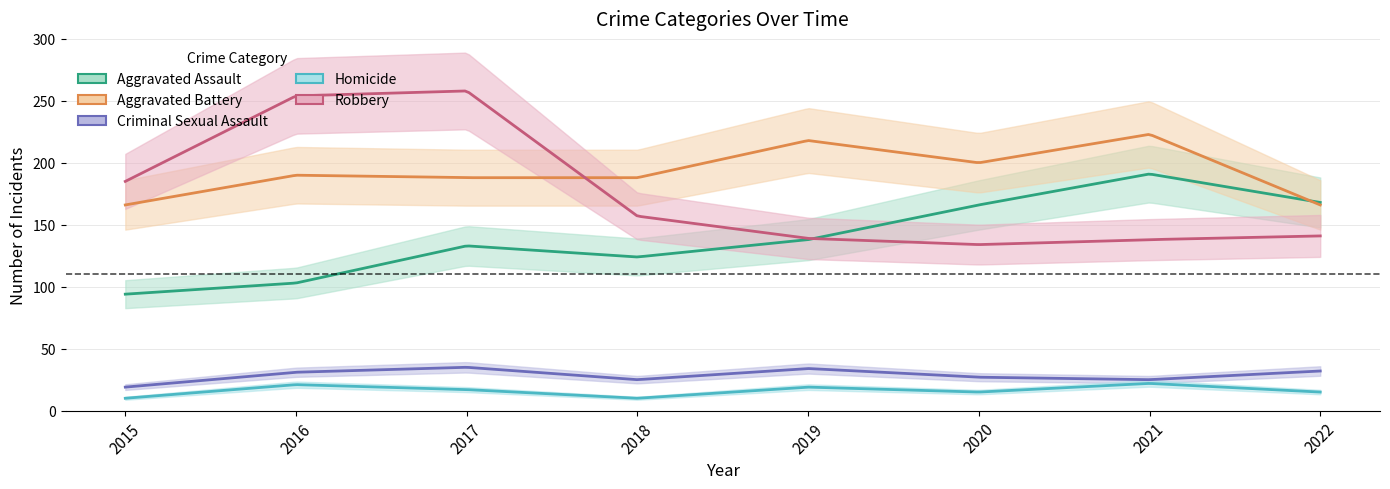

Which category has the highest value across all series?

2017